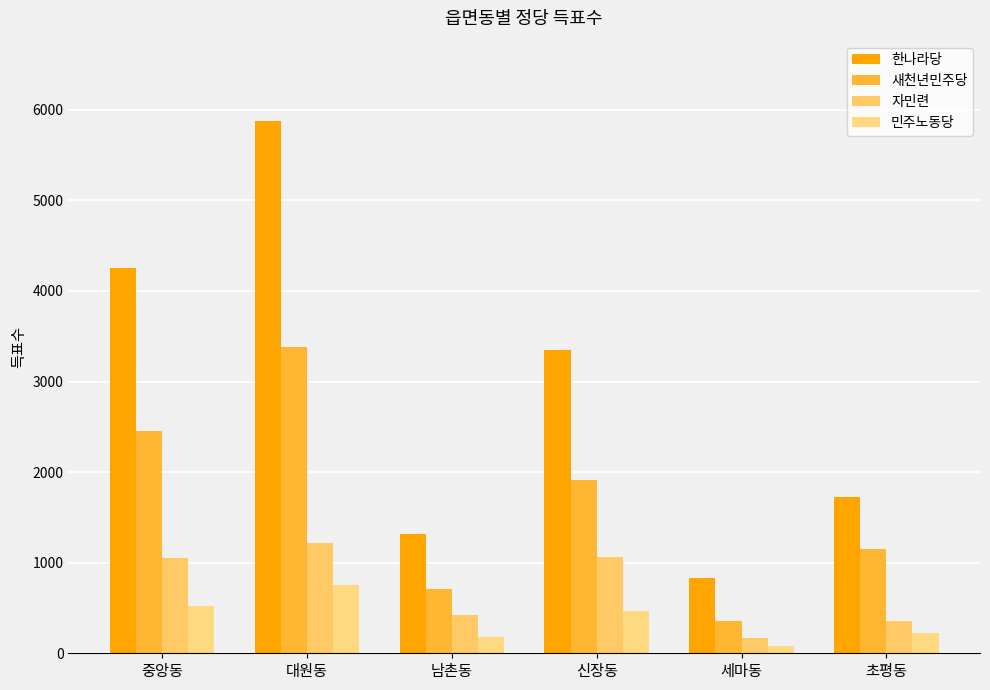

How many distinct data groups are displayed?

4